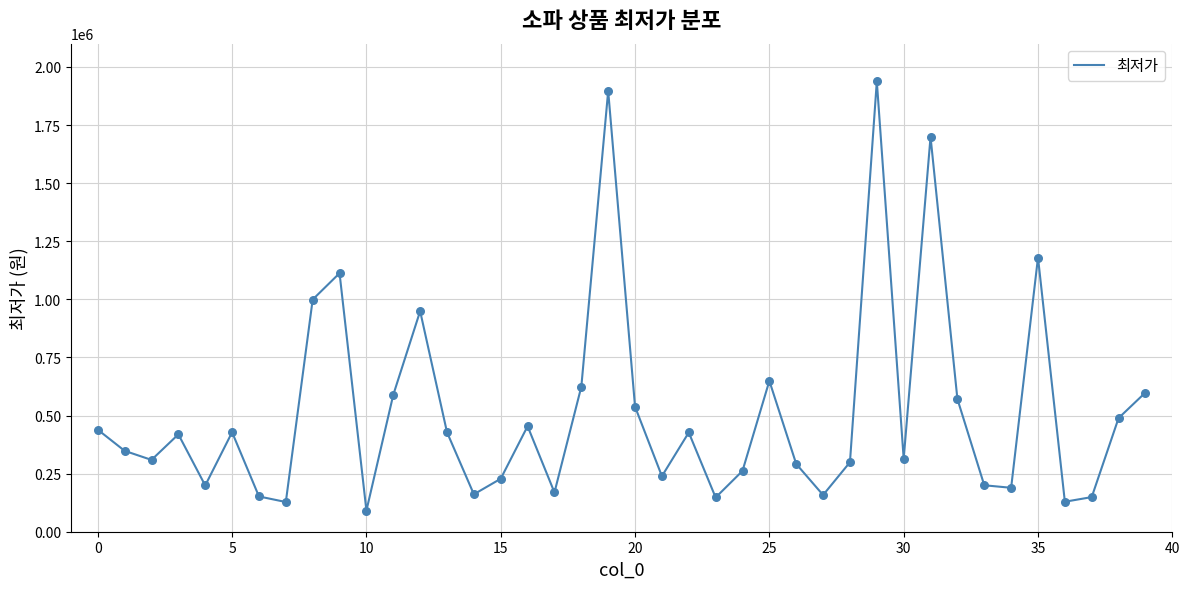

What is the minimum value shown in the chart?

90840